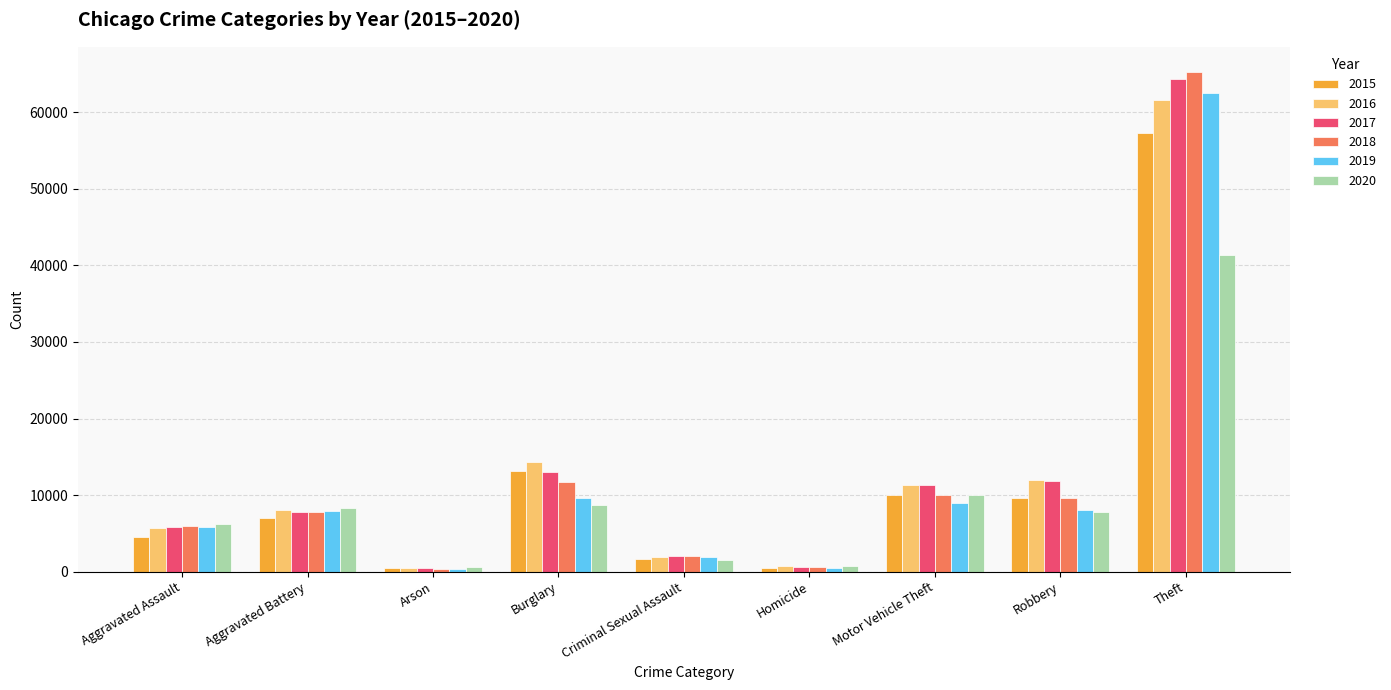

True or false: 2017 has a value of 444 at Arson.

True